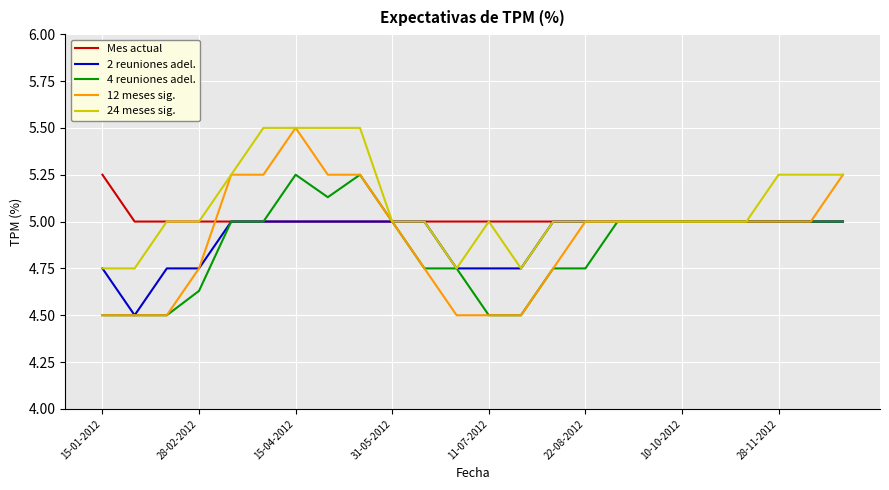

What is the maximum value for 12 meses sig.?

5.5